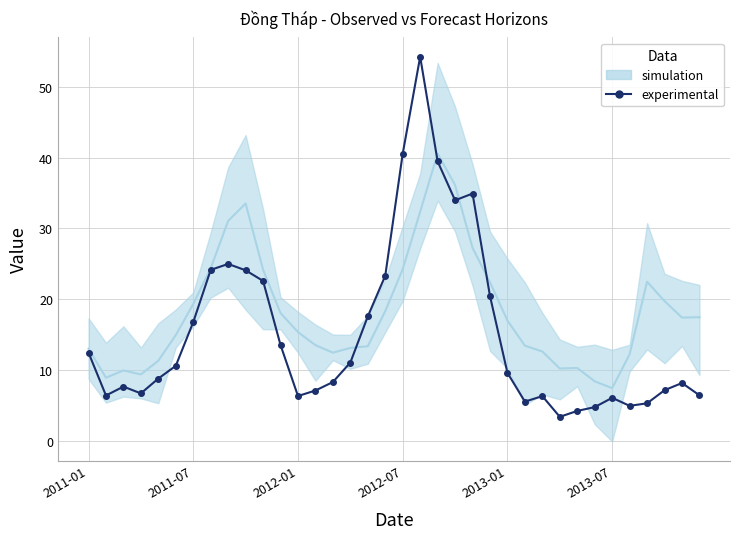

What is the sum of all values?

549.4